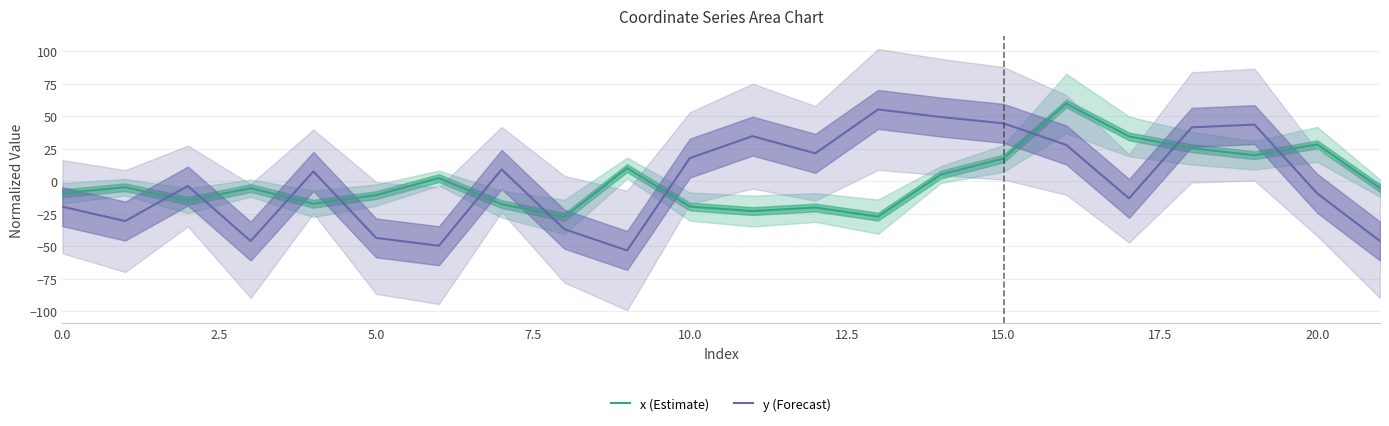

Does the chart display data point markers on the line(s)?

No